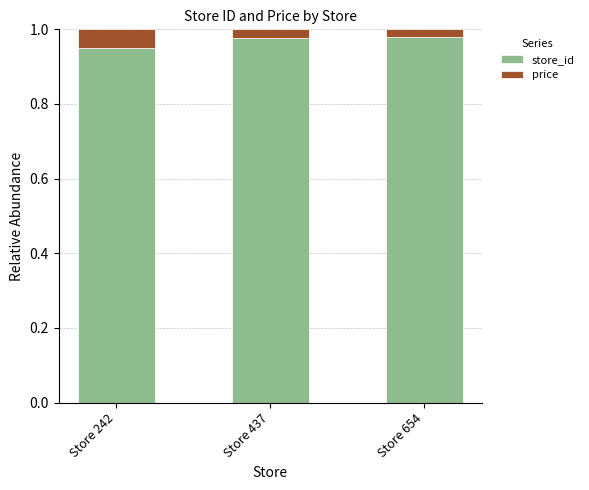

How many bars are there in total?

3